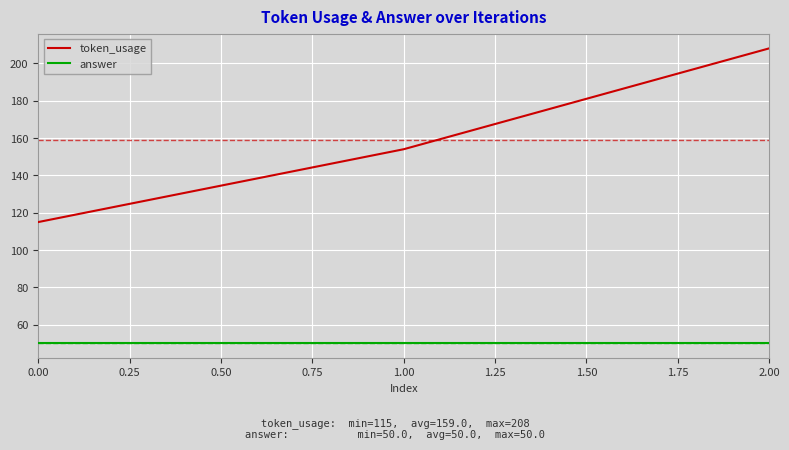

Rank the series at 0.00 from highest to lowest value.

token_usage, answer